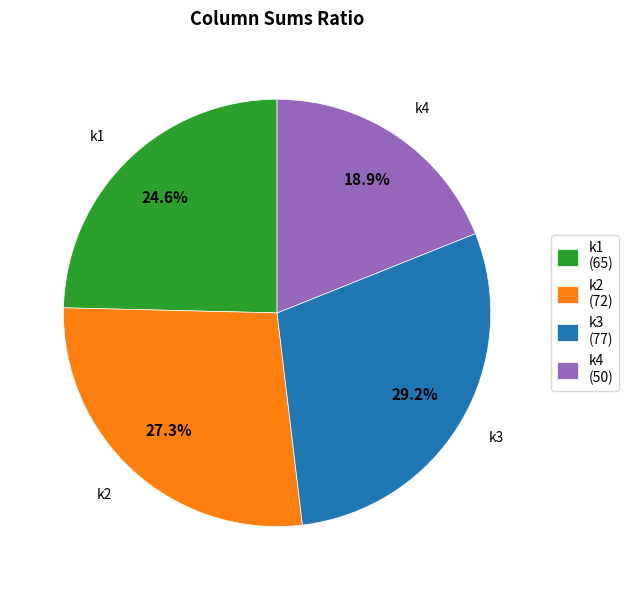

Which has a higher value, k3 (77) or k2 (72)?

k3 (77)